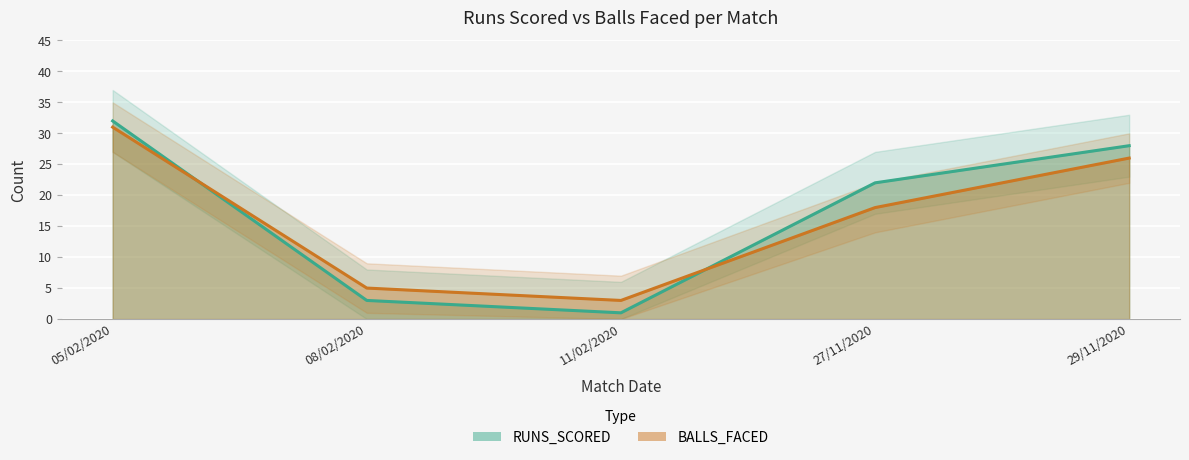

Is the value of RUNS_SCORED at 11/02/2020 greater than the value of BALLS_FACED at 27/11/2020?

No